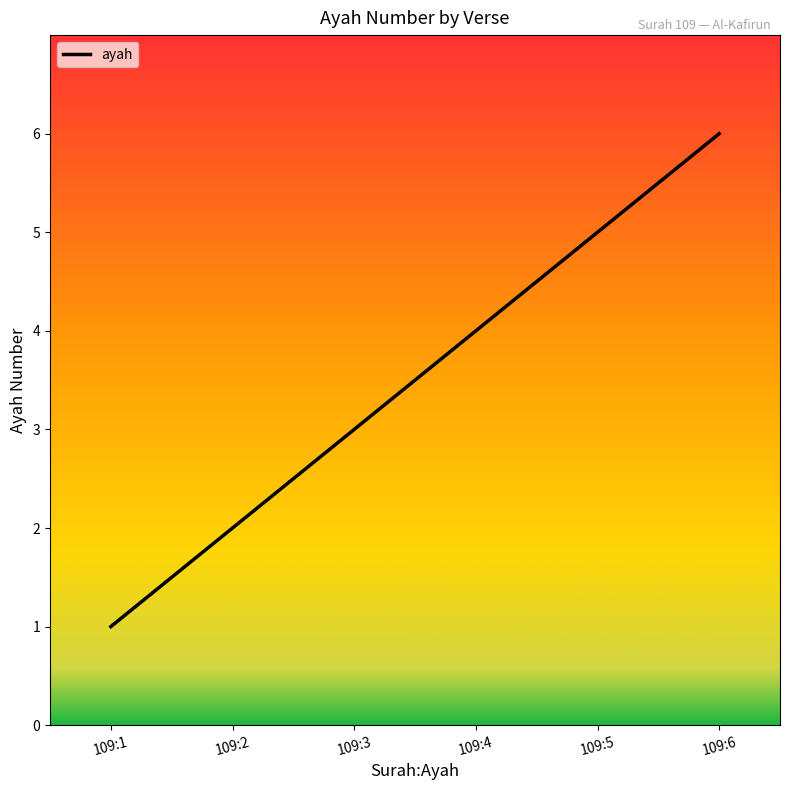

Which category has the highest value across all series?

109:6